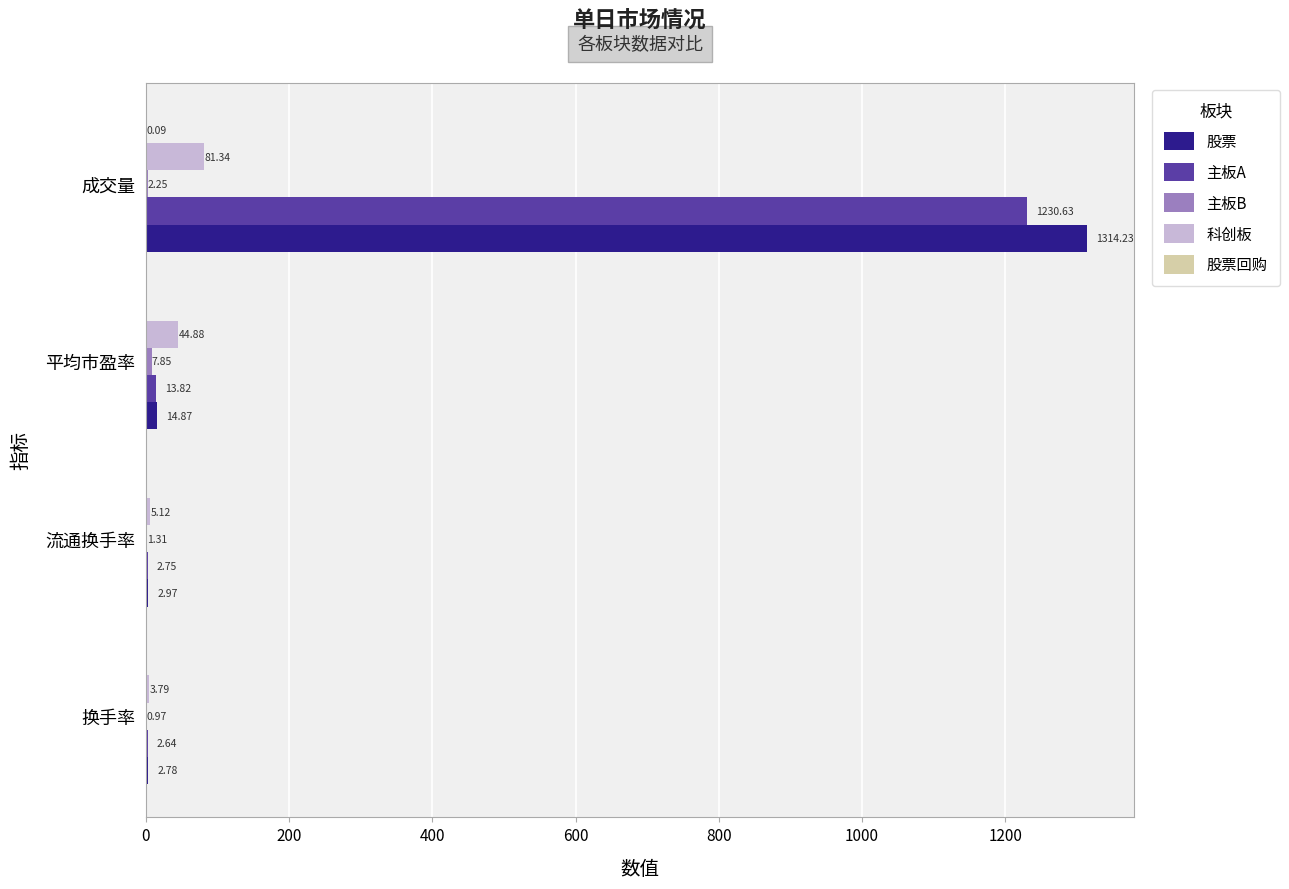

At which category is the sum across all series the highest?

成交量